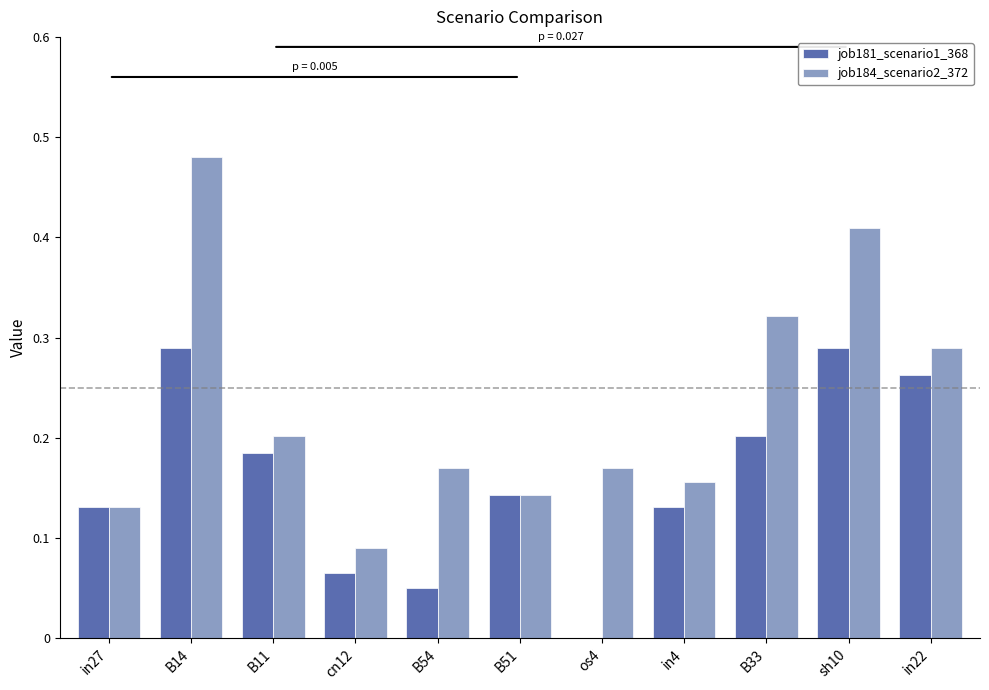

Is it true that job181_scenario1_368 equals 0.2 at B33?

True